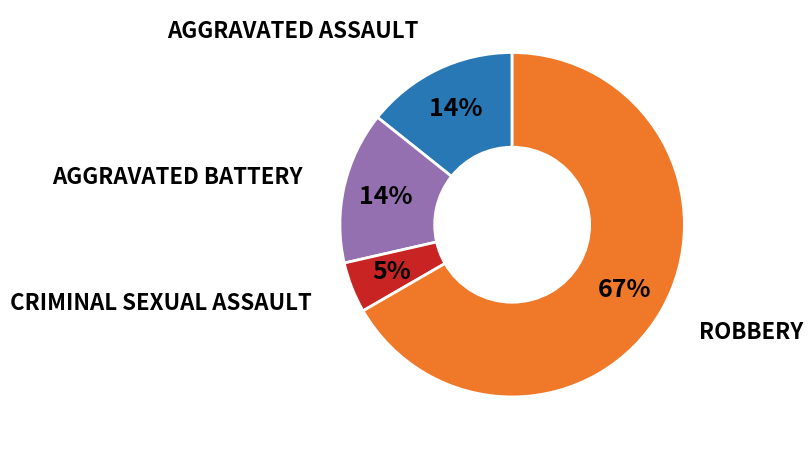

To the nearest percent, what is the average slice percentage?

25%